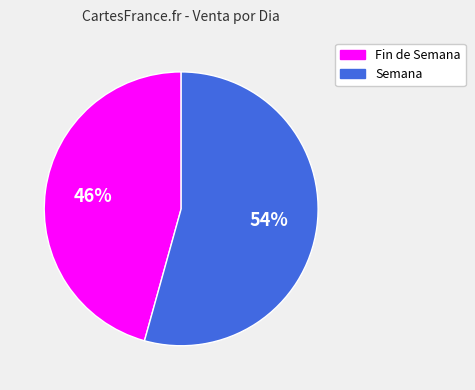

Combined, do Fin de Semana and Semana account for over 50%?

Yes